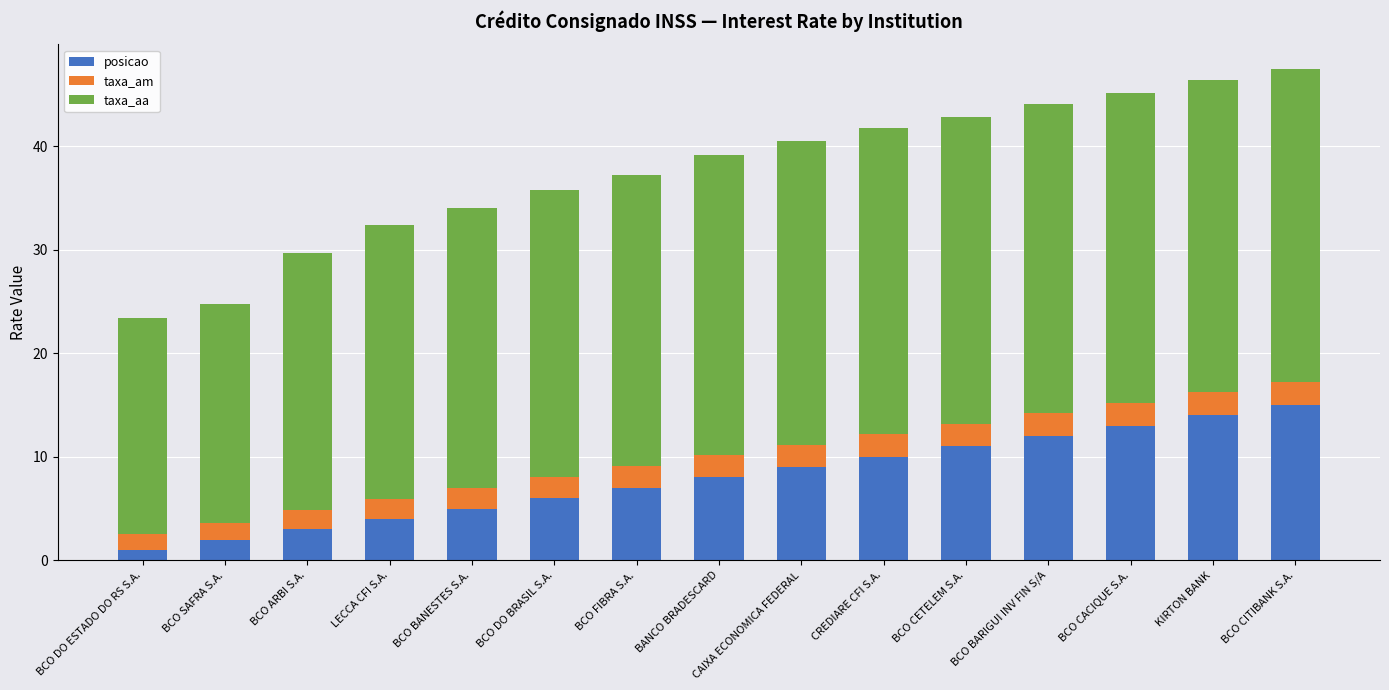

What is the total value across all series at BCO CACIQUE S.A.?

45.1